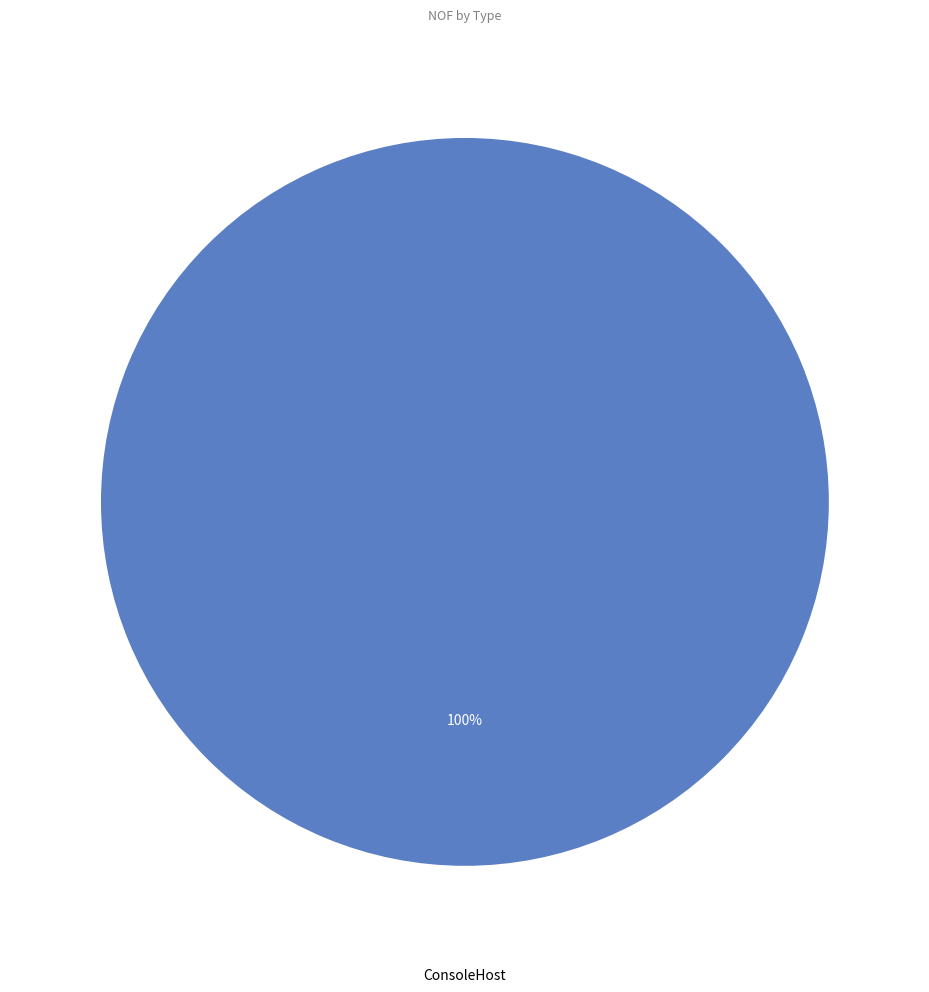

Does any single category account for the majority?

Yes